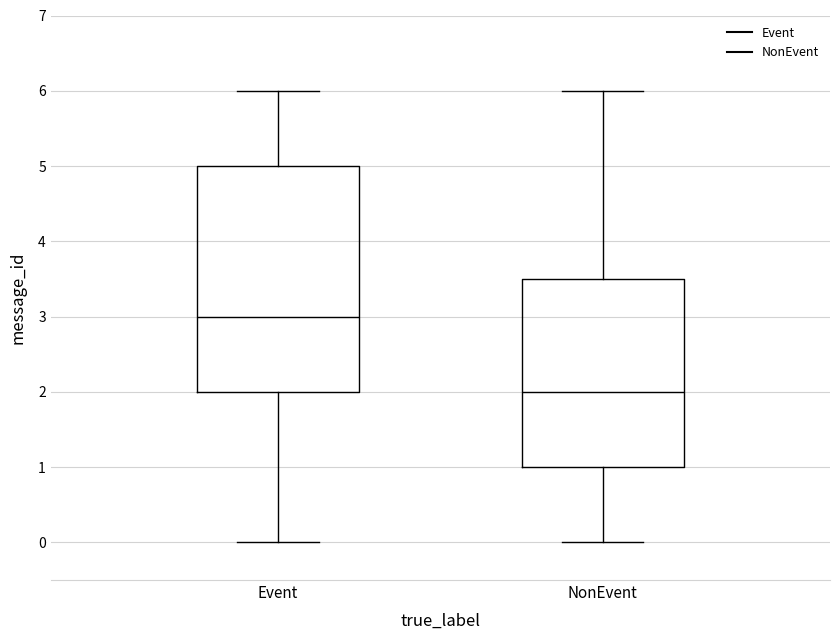

Where is the upper edge of the box for NonEvent on the y-axis? The values are not printed on the chart, so give them approximately, as read against the axis.

3.5